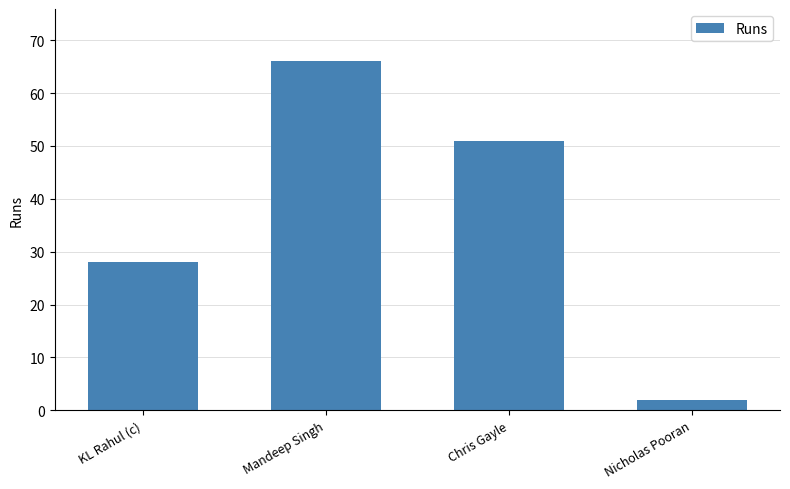

List the labels in order of value, largest first.

Mandeep Singh, Chris Gayle, KL Rahul (c), Nicholas Pooran